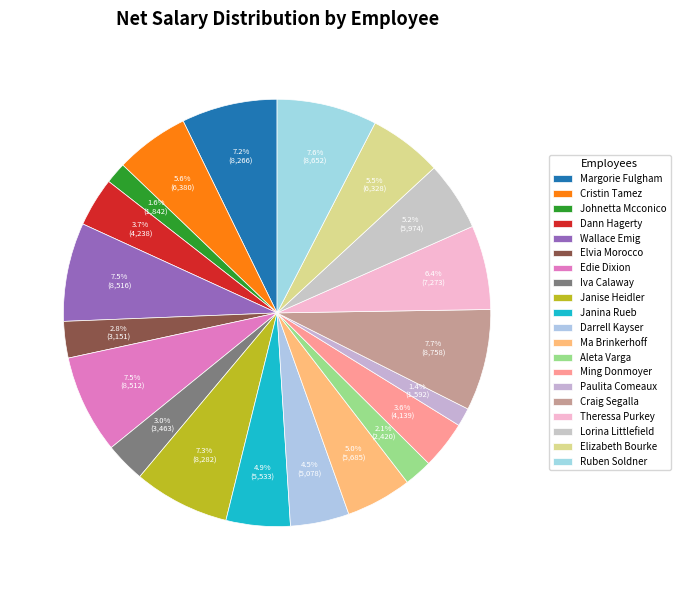

To the nearest percent, what portion does Johnetta Mcconico represent?

2%